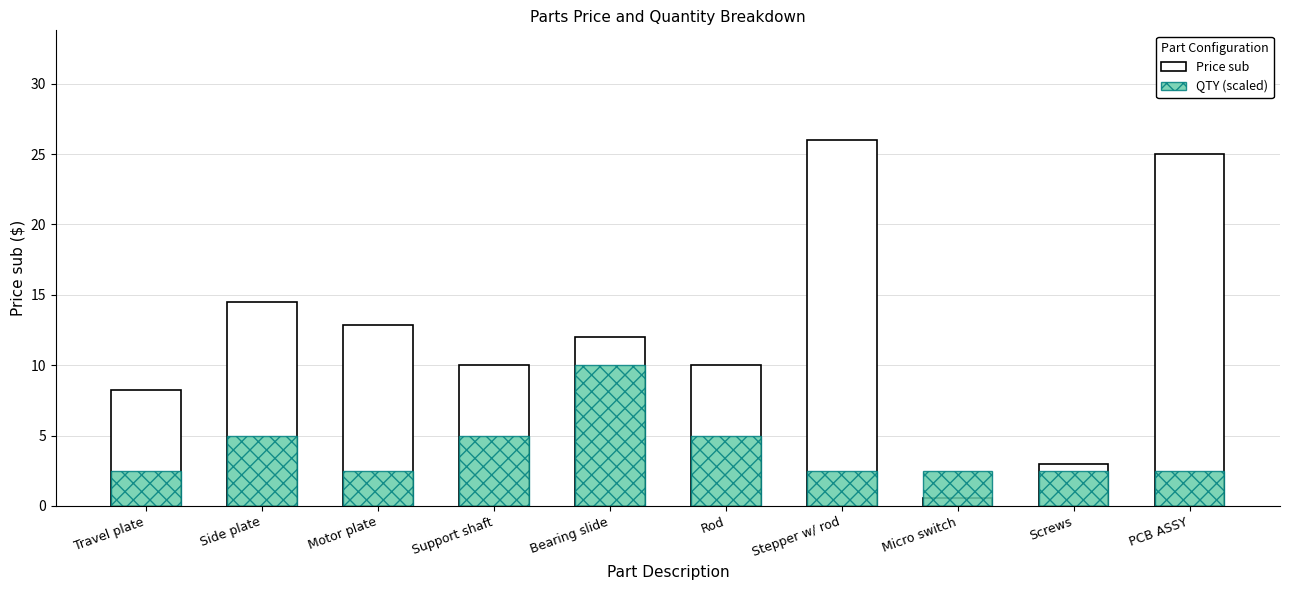

What are all the series names shown in the legend?

Price sub, QTY (scaled)